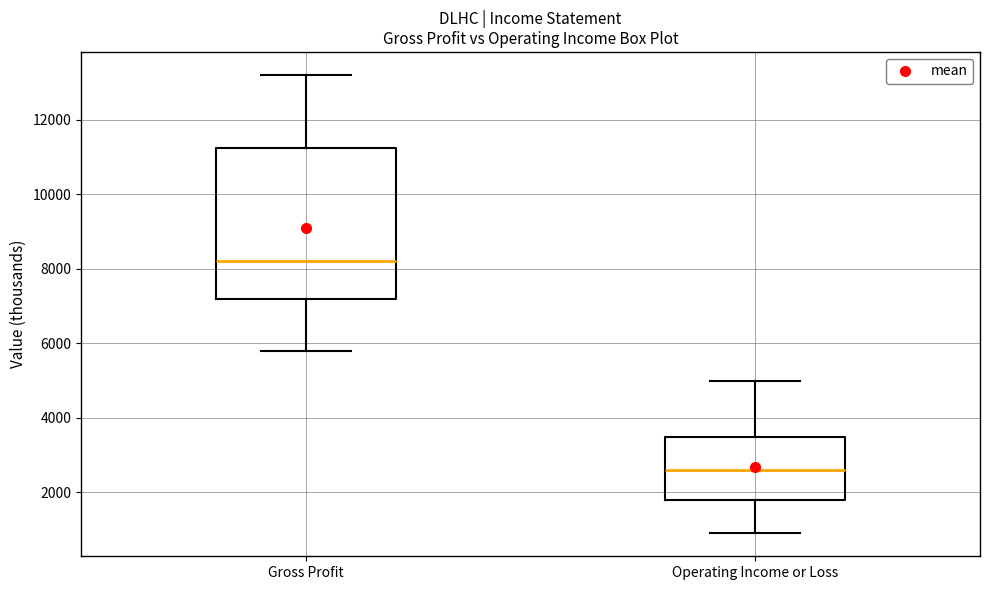

Which box has the highest median line?

Gross Profit